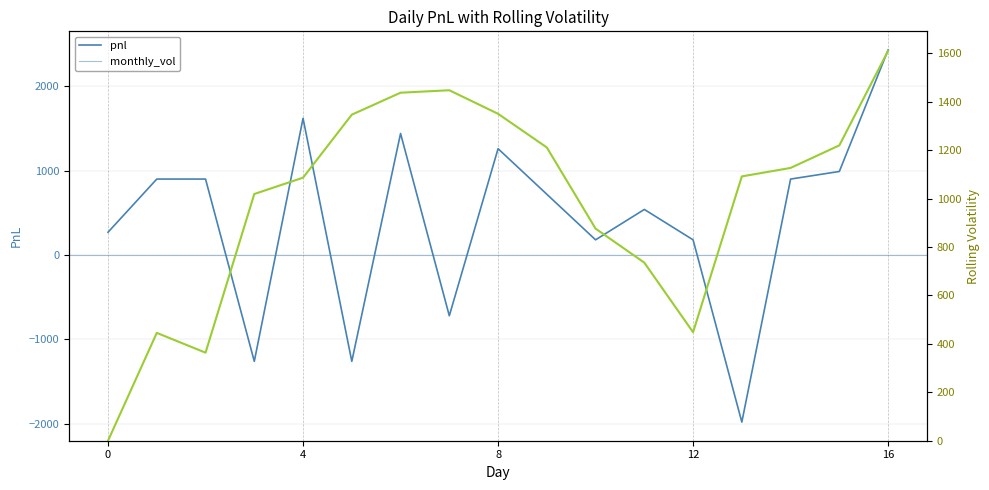

At which category is the sum across all series the highest?

16